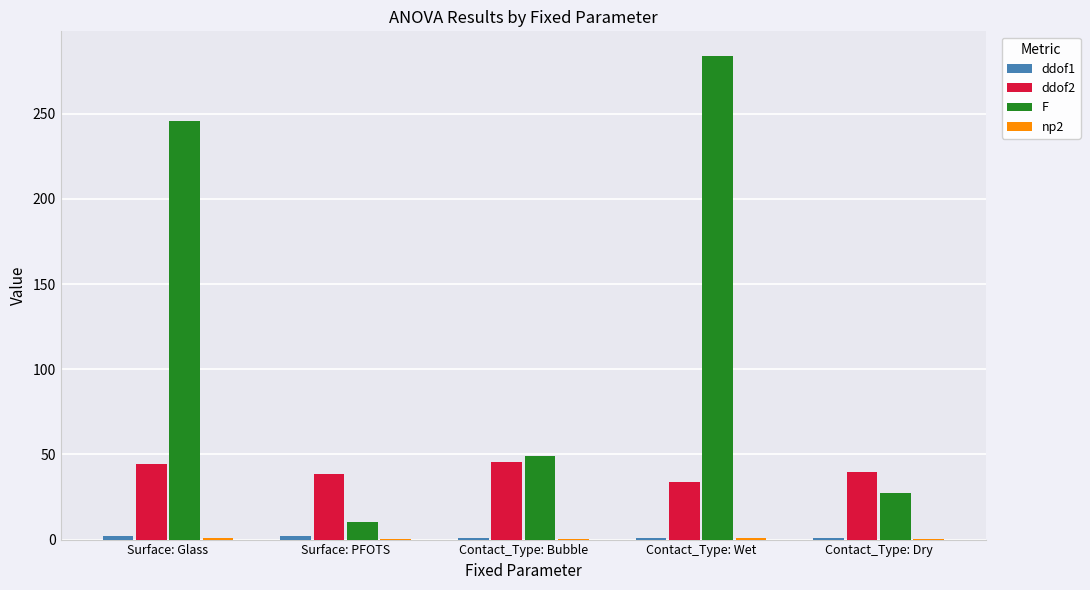

The value of F at Contact_Type: Dry is 27.5. True or false?

True